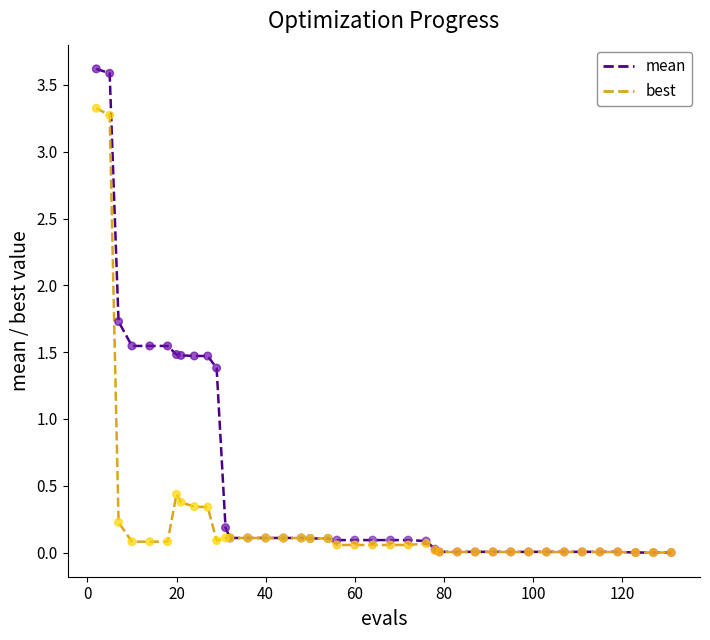

What are all the series names shown in the legend?

mean, best